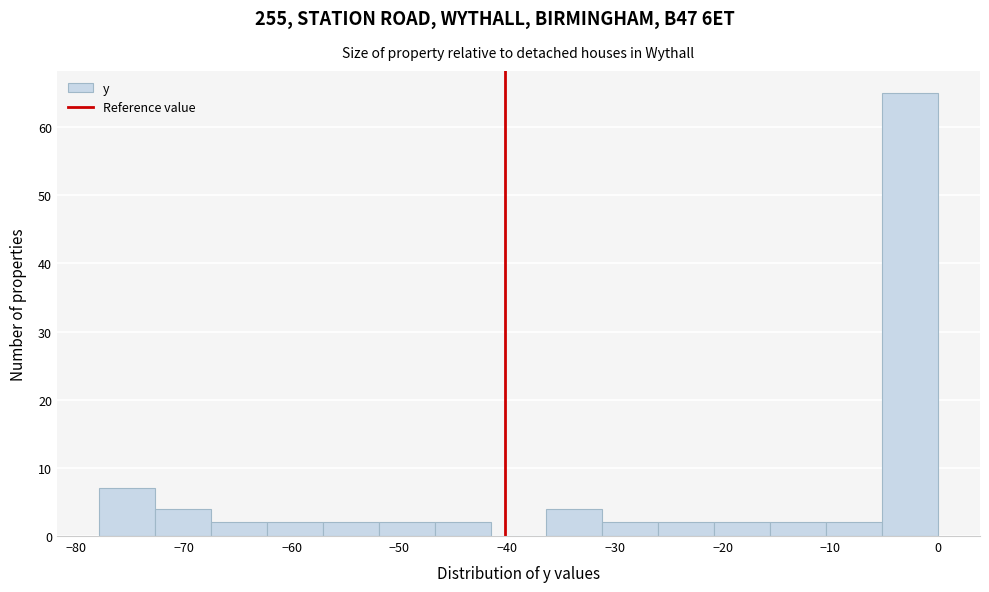

How tall is the bar that spans -26 to -21 on the x-axis? Neither the bar edges nor the heights are printed on the chart, so give them approximately, as read against the axes.

2